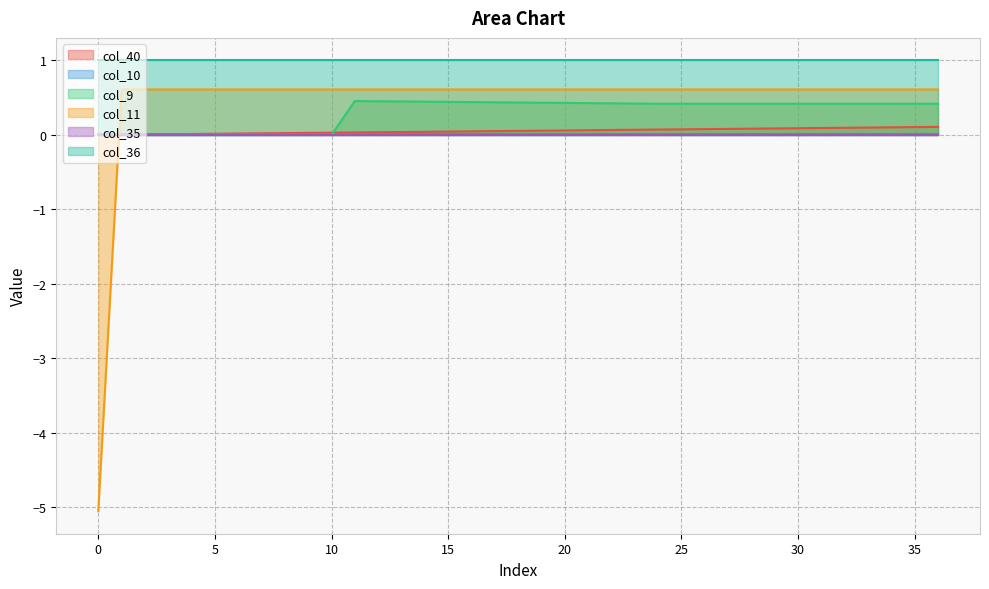

At which label does col_40 reach its peak?

36